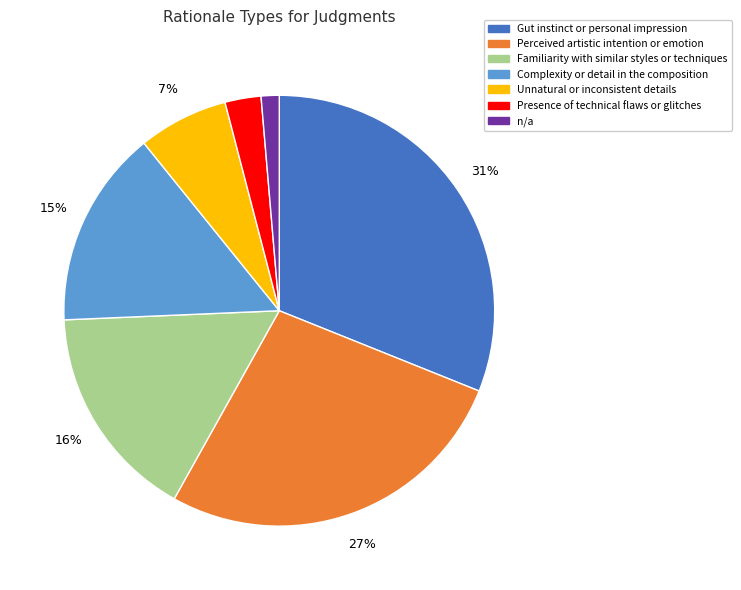

How many segments does this pie chart have?

7